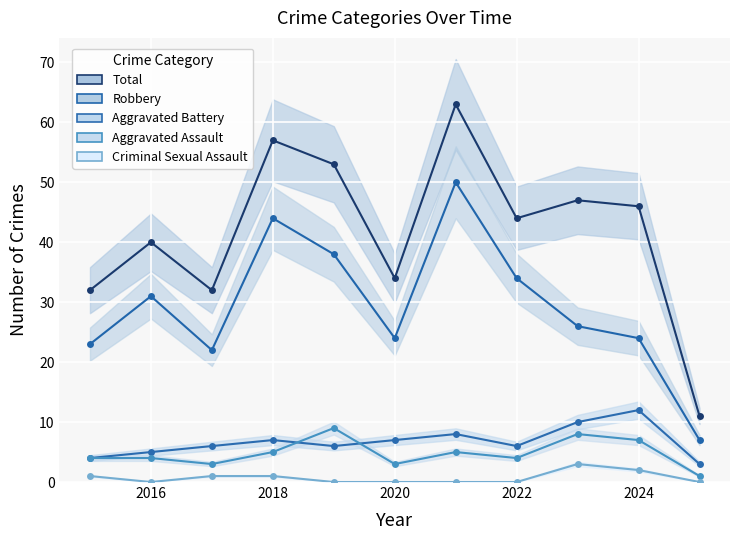

Which series ends up on top after the final intersection of Aggravated Assault and Aggravated Battery?

Aggravated Battery